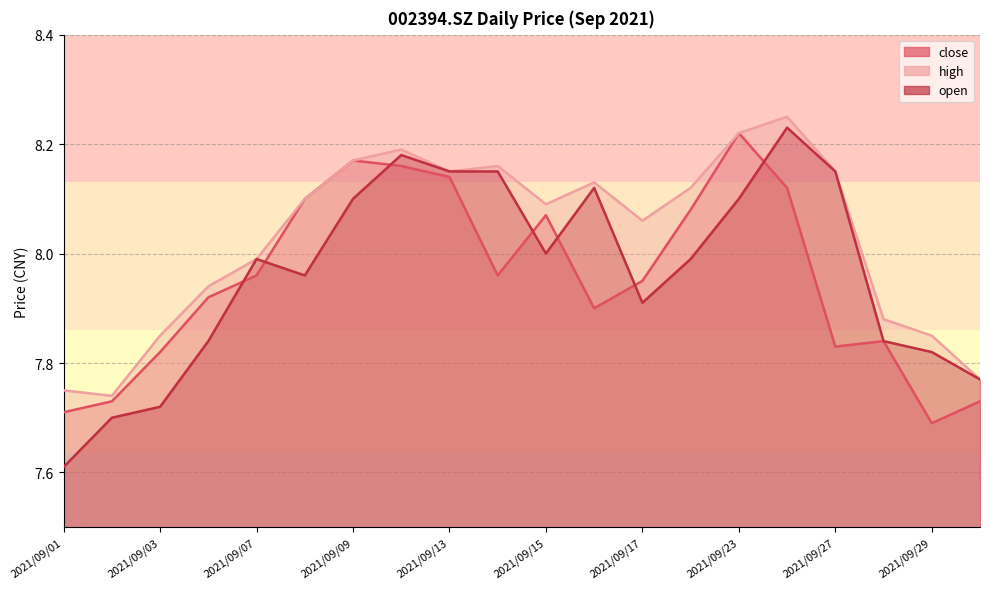

What is the value of the close point at the 20th from the left?

7.7